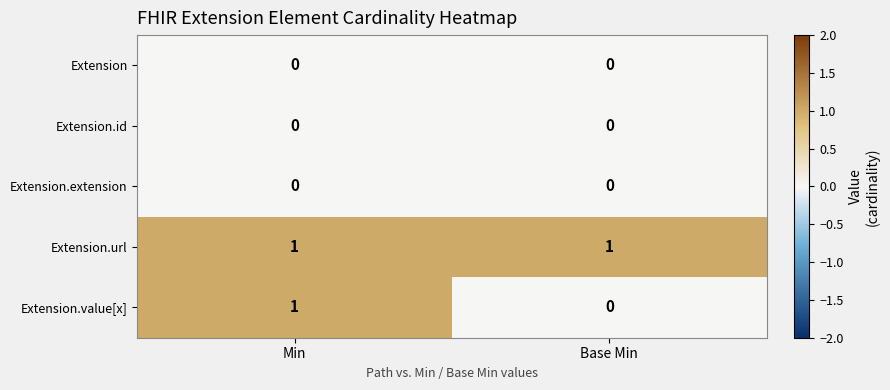

Reading left to right, list all the values displayed in this chart.

Extension: Min=0	Base Min=0
Extension.id: Min=0	Base Min=0
Extension.extension: Min=0	Base Min=0
Extension.url: Min=1	Base Min=1
Extension.value[x]: Min=1	Base Min=0